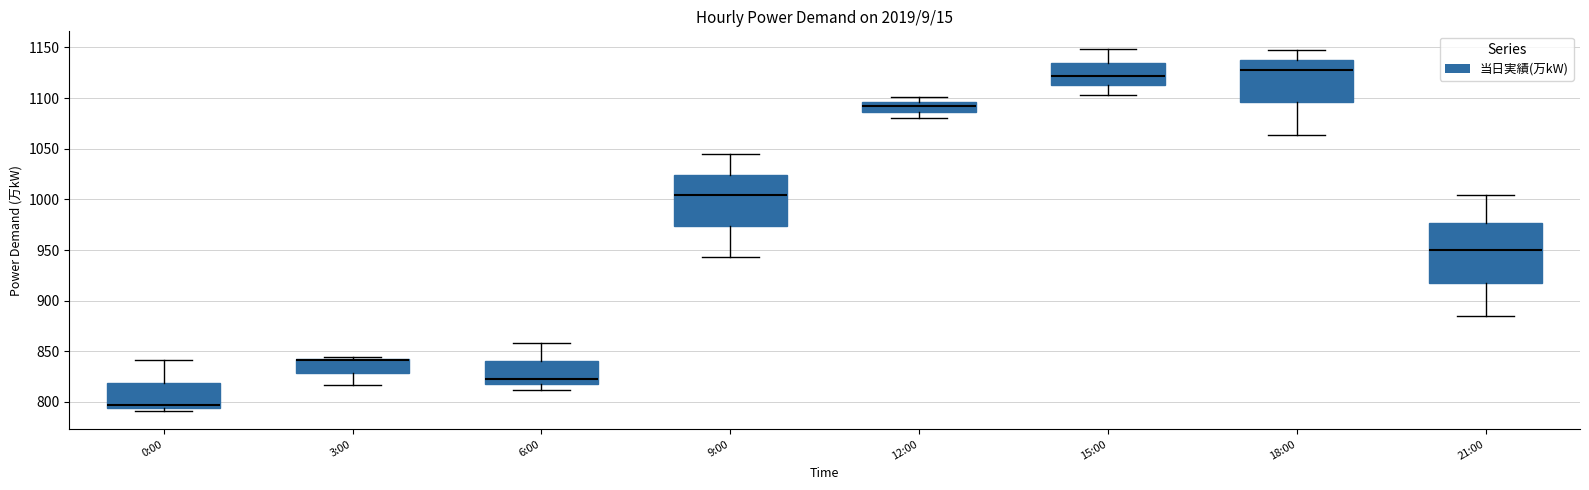

Which box is the tallest, from its lower edge to its upper edge?

21:00